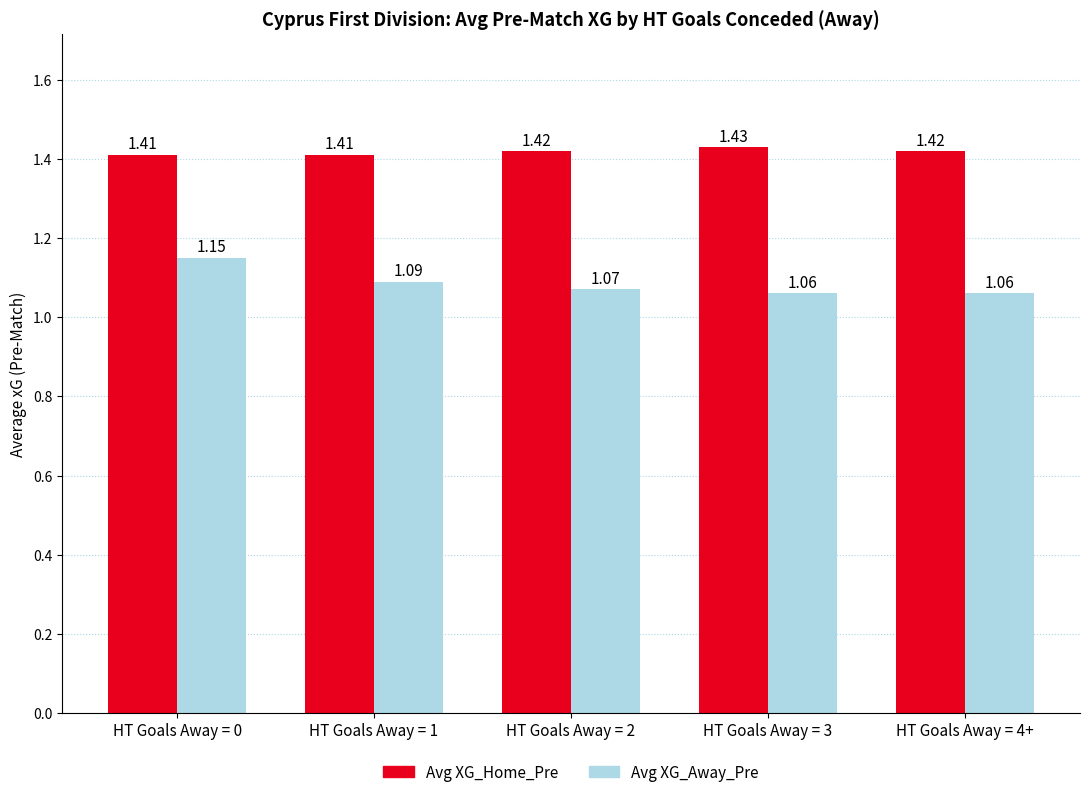

The Avg XG_Home_Pre series shows 2.0 at HT Goals Away = 1. True or false?

False